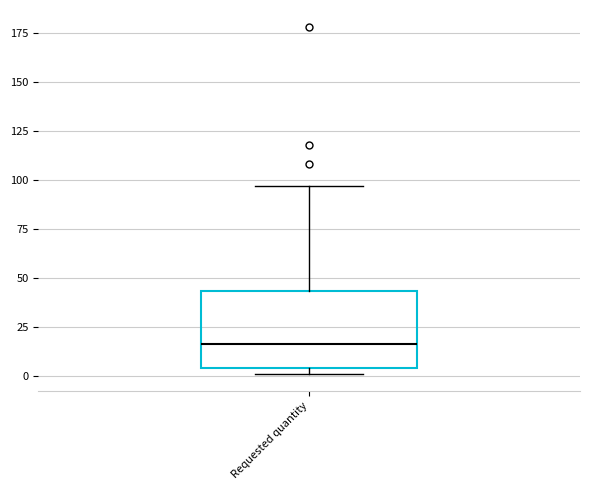

Read this box plot against the y-axis: the position of the median line, the range covered by the box, and the ends of both whiskers. The values are not printed on the chart, so give them approximately, as read against the axis.

median 15, box 5 to 45, whiskers 0 to 95